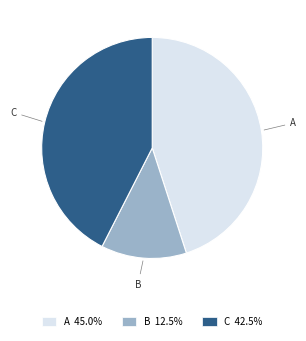

Does A account for over 50% of the chart?

No